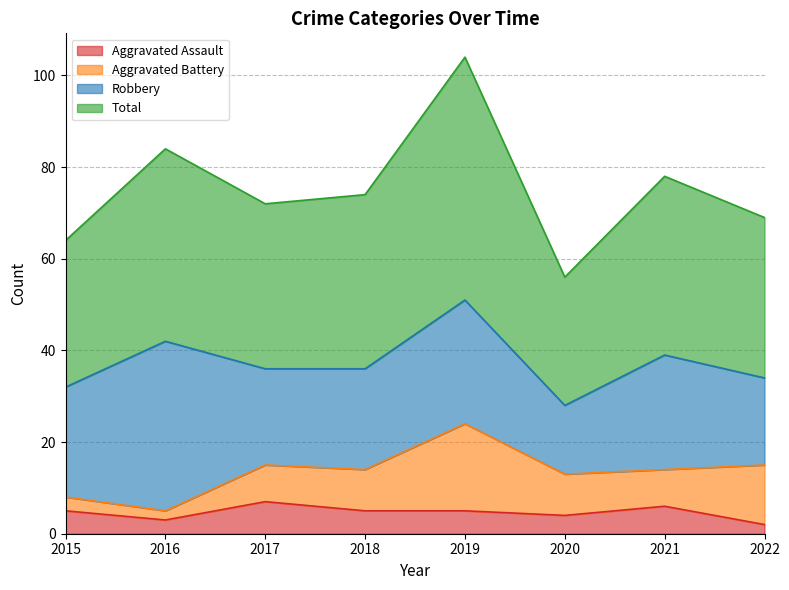

True or false: Total and Aggravated Assault intersect in this chart.

False